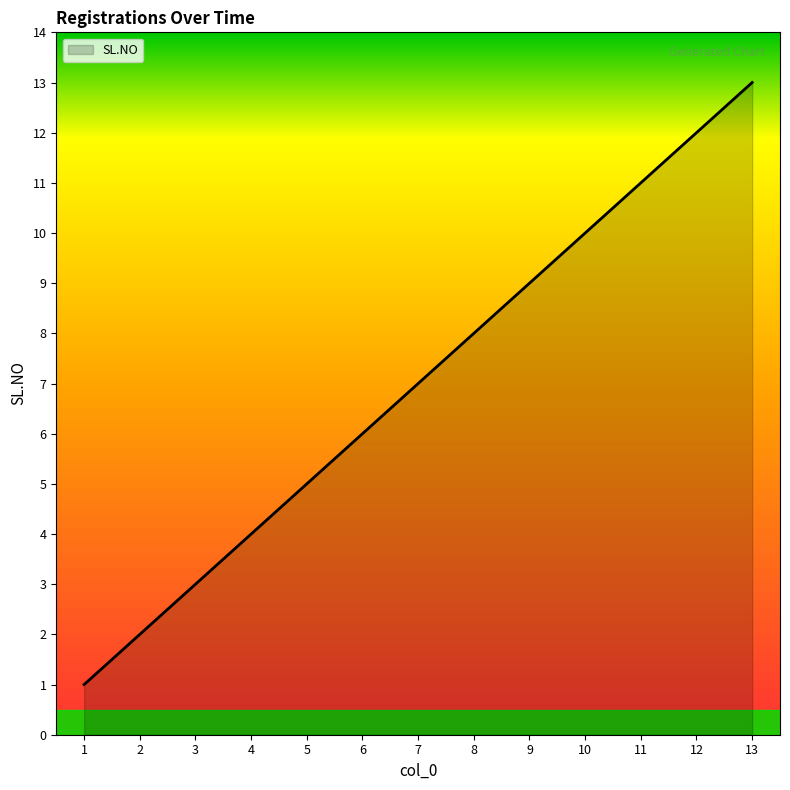

Does the chart display data point markers on the line(s)?

No